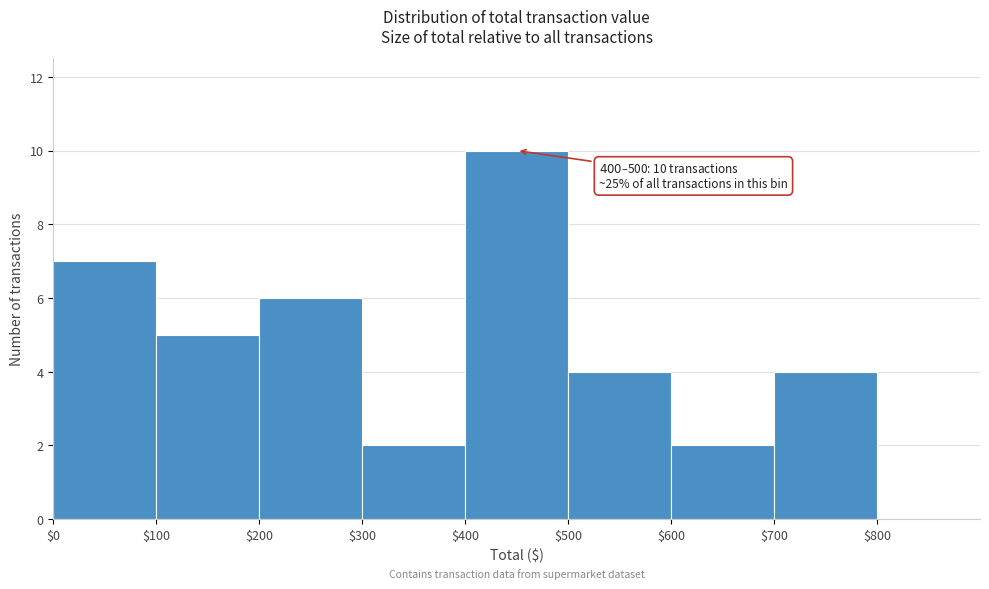

Over which range of the x-axis is the bar tallest?

400 to 500